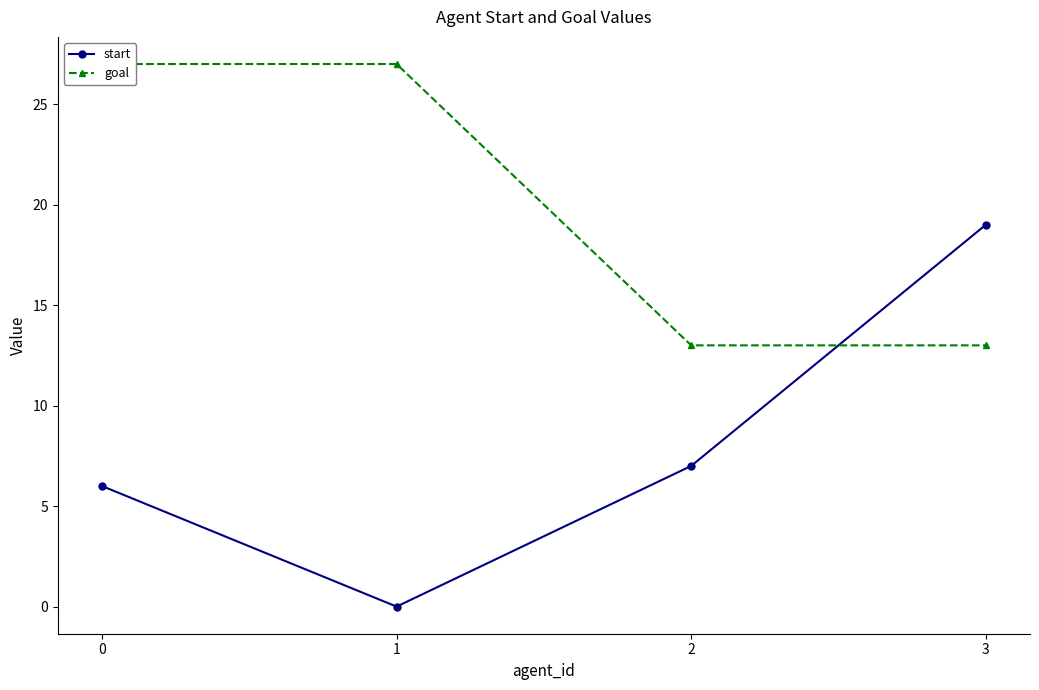

How many interior local valleys does the start series have?

1